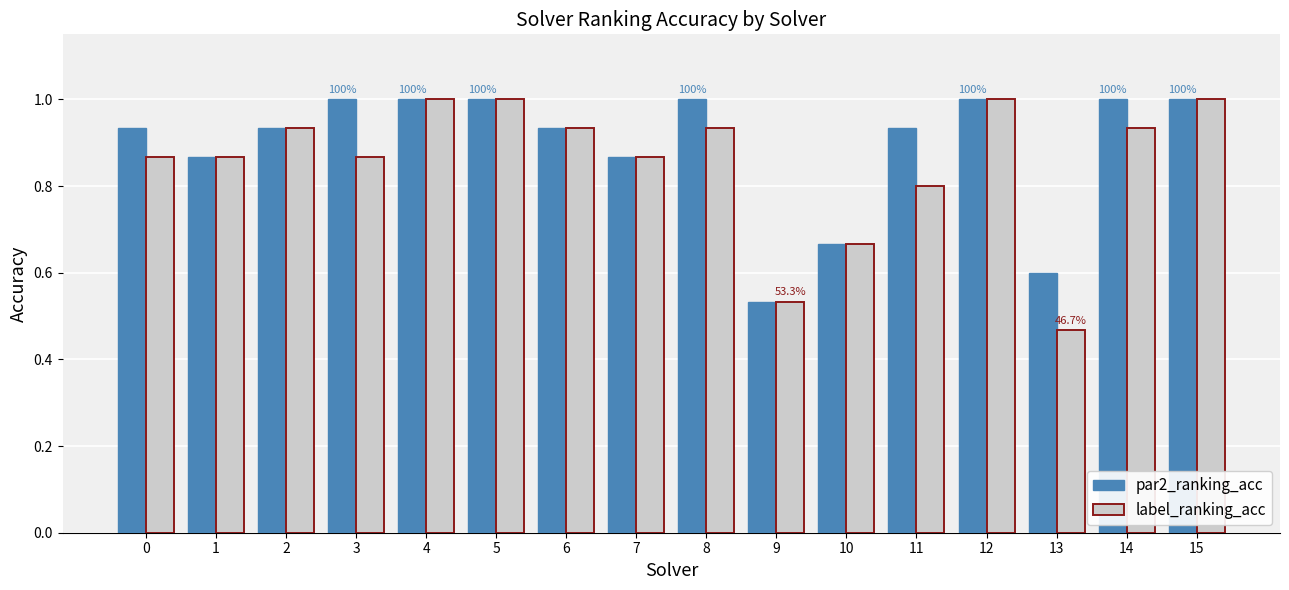

What is the sum of all par2_ranking_acc values?

14.3